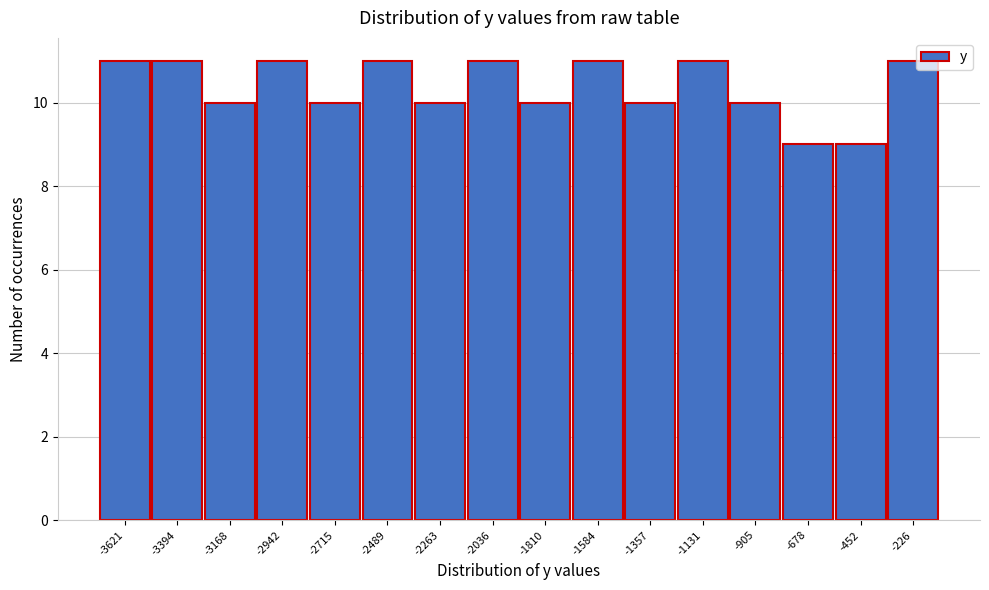

Reading left to right, extract all data points from this chart.

11	11	10	11	10	11	10	11	10	11	10	11	10	9	9	11